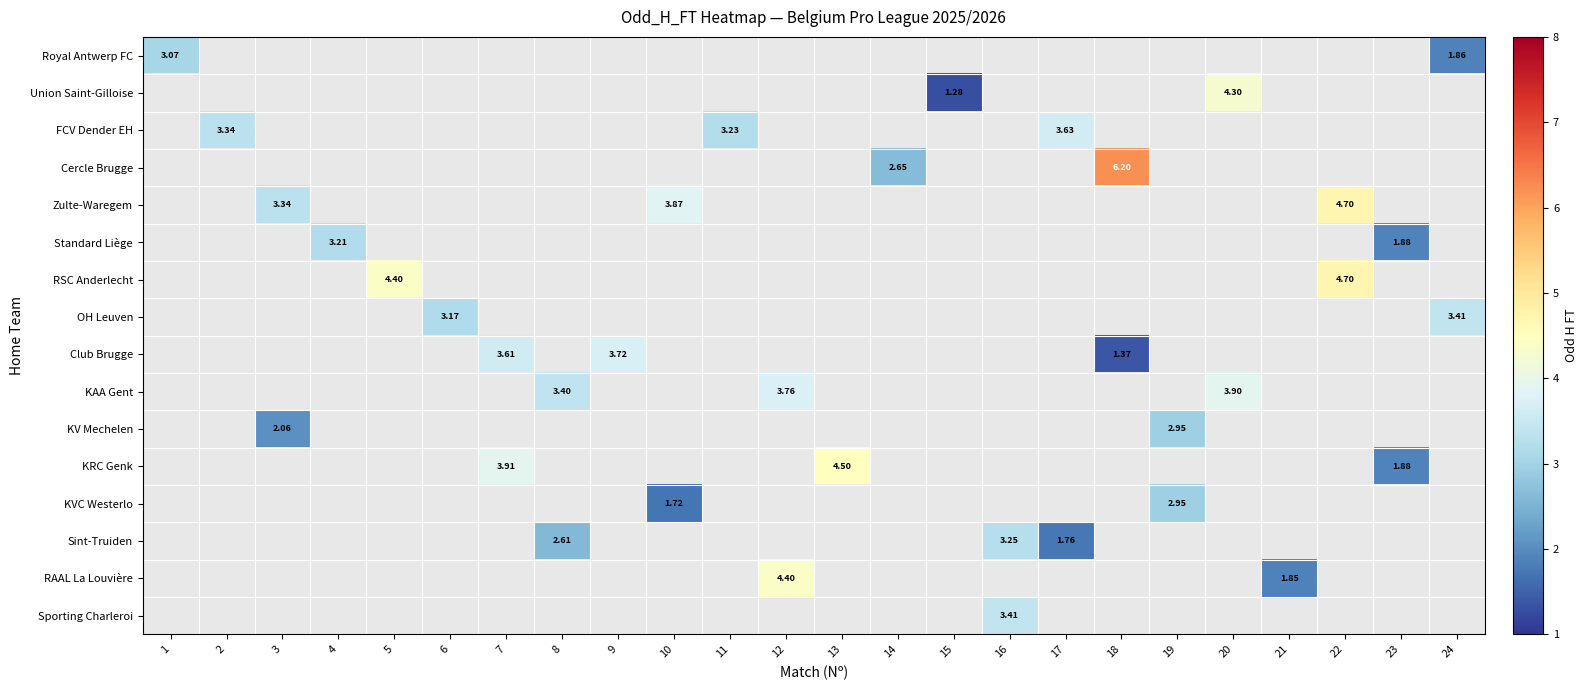

Which has a higher value, 5 or 17?

17